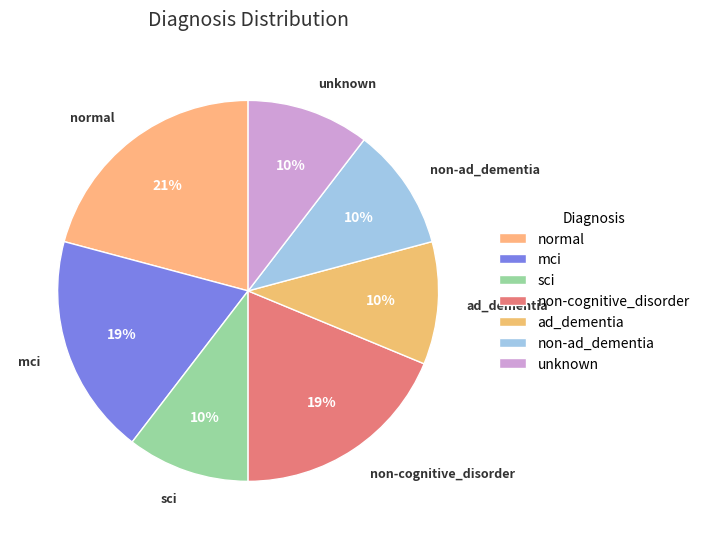

Is it true that non-cognitive_disorder is 19% of the pie?

True